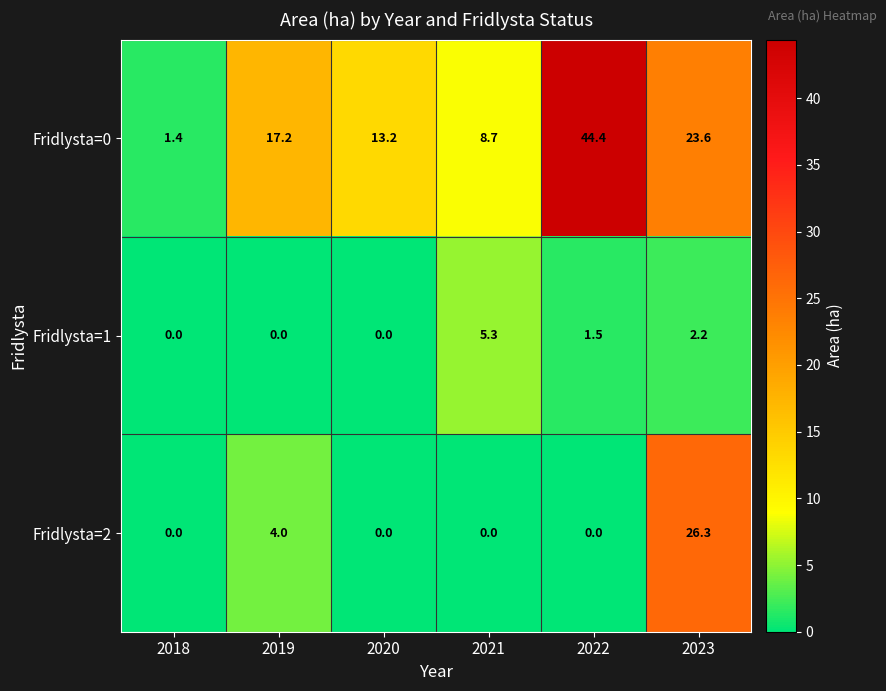

How many series are shown in this chart?

3